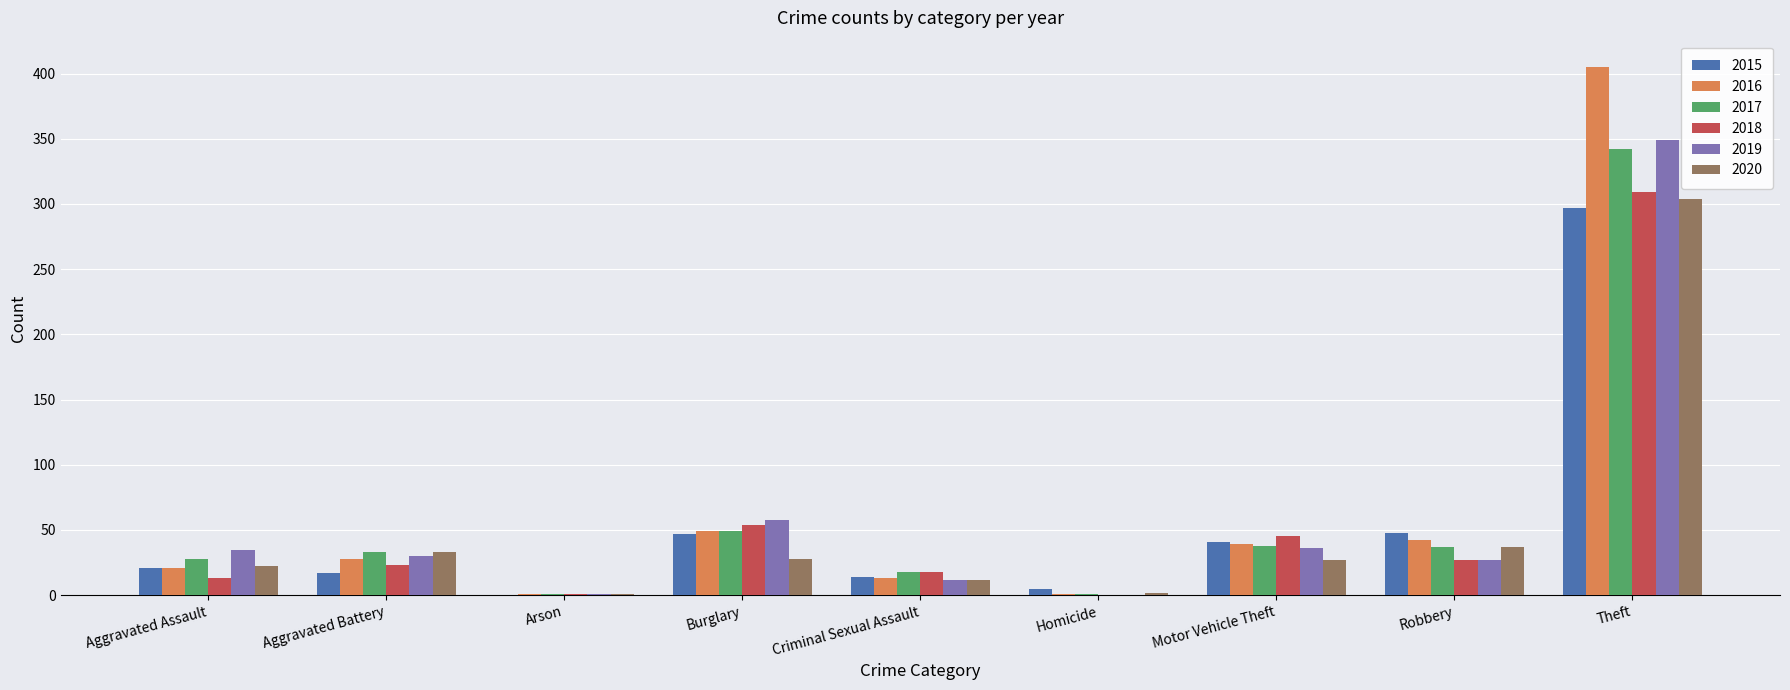

What is the sum of the 2016 values at Aggravated Assault and Aggravated Battery?

49